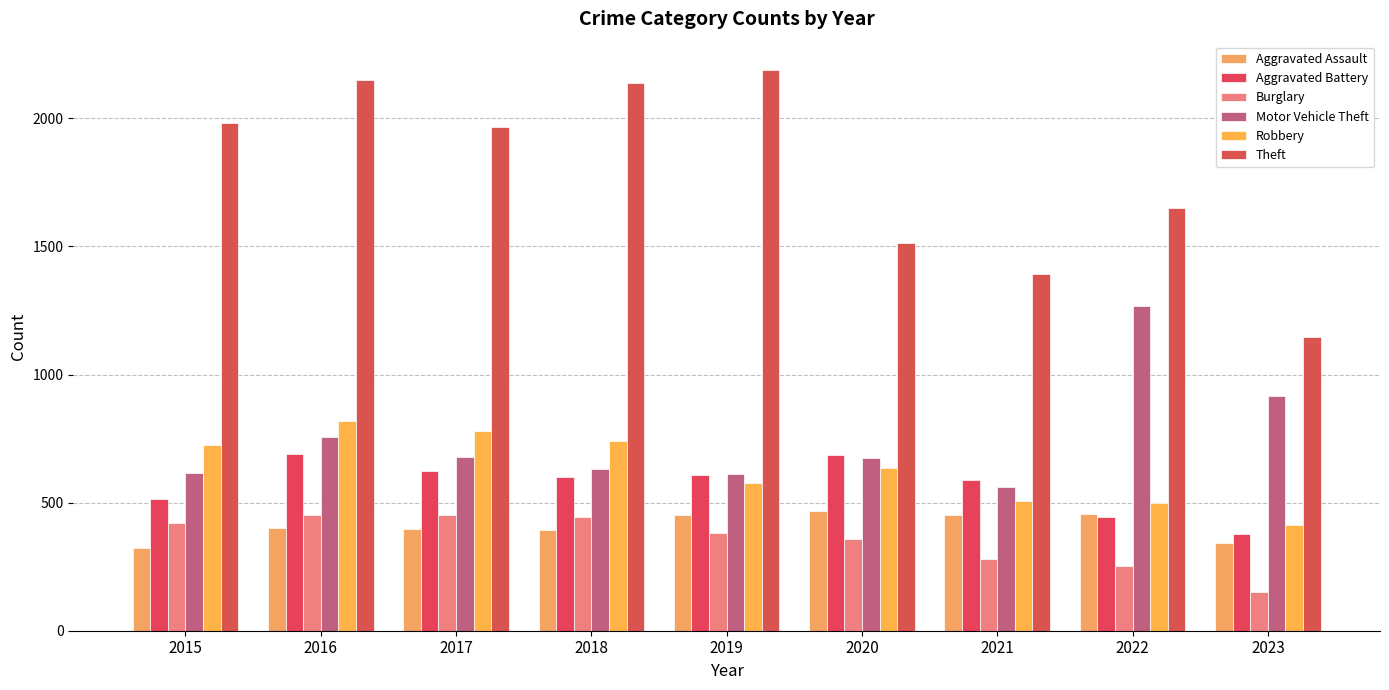

How many bars are there in each group?

6